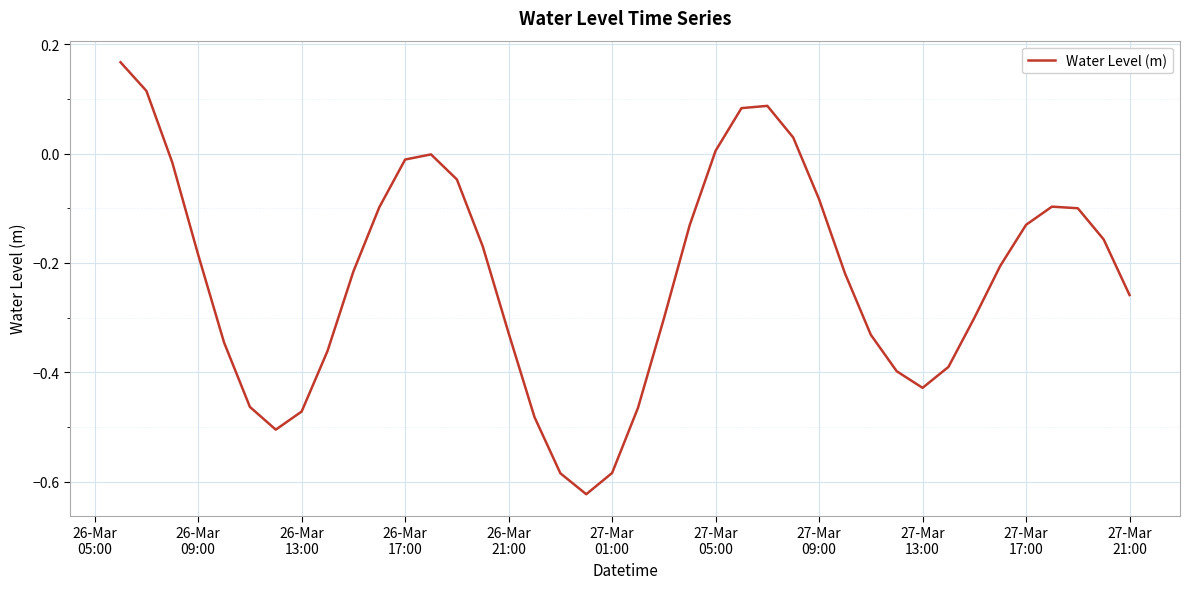

Is this an area chart (filled region under the line)?

No